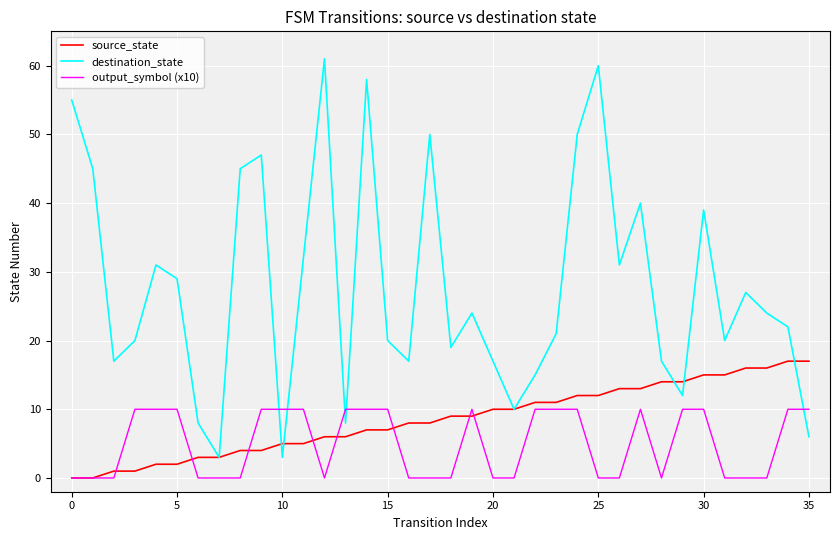

What is the maximum value for destination_state?

61